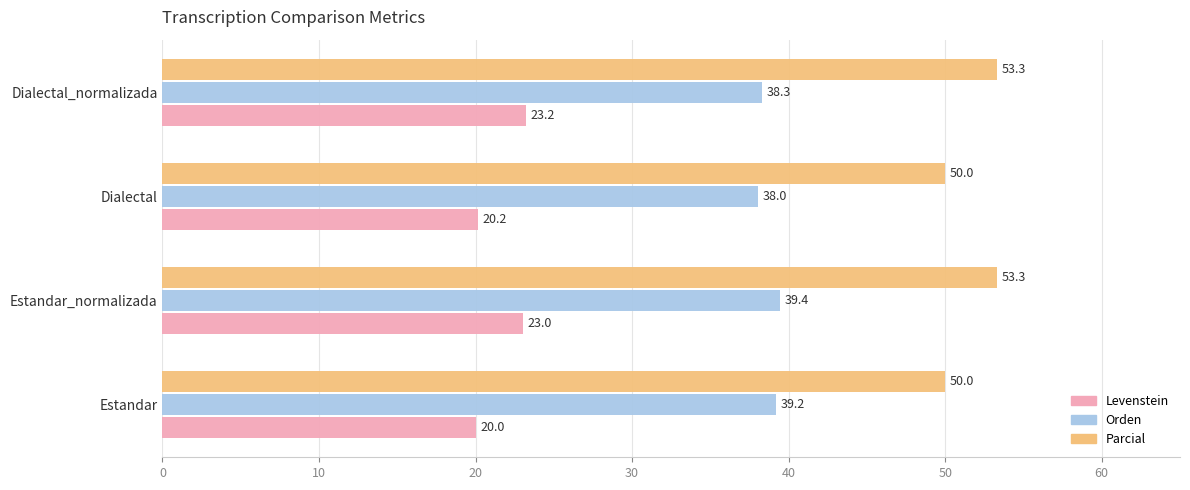

What is the average value of the Levenstein series?

21.6